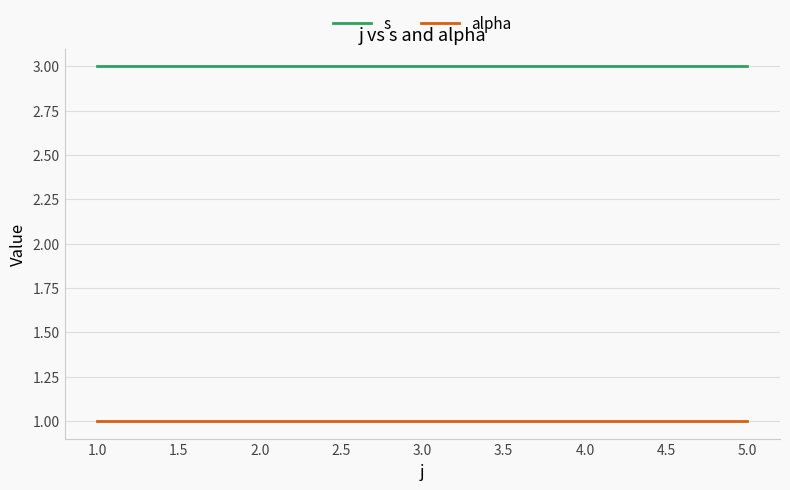

At 5.0, list the series in order from largest to smallest.

s, alpha